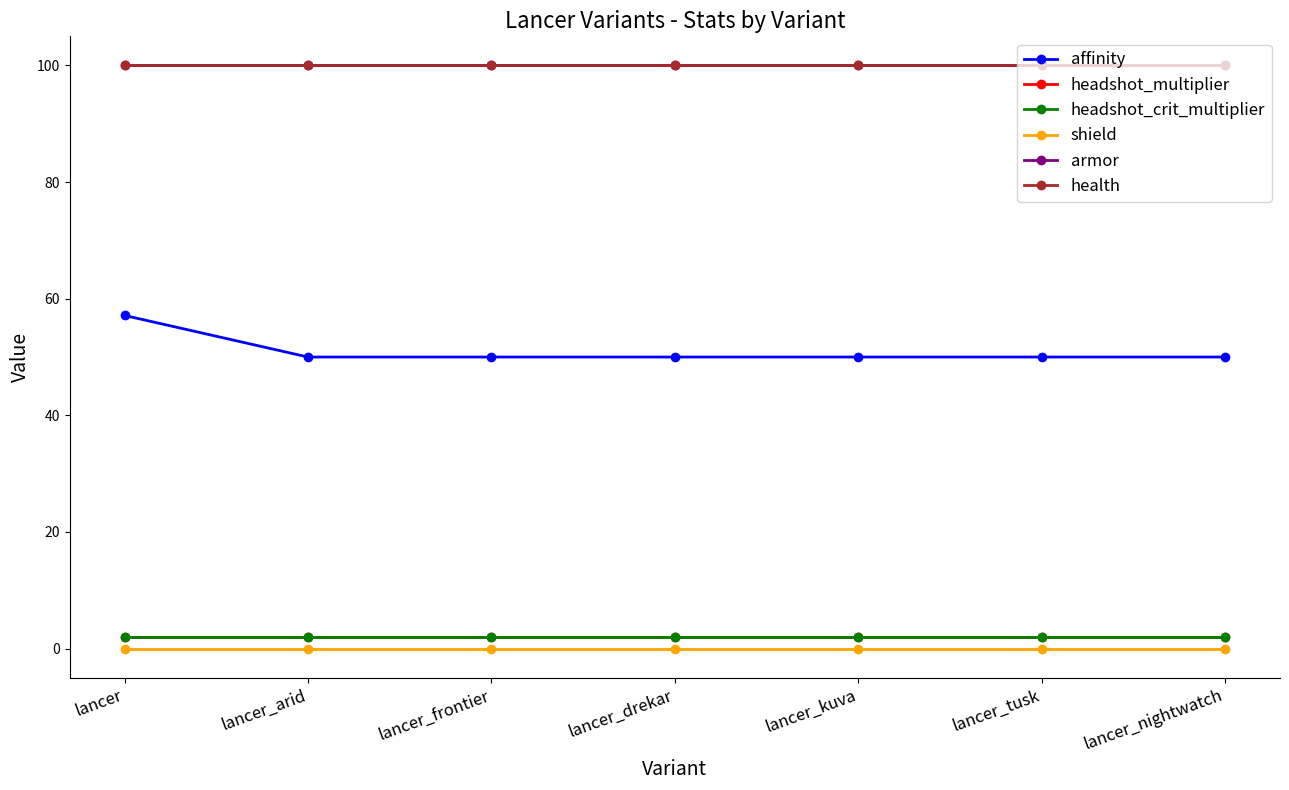

True or false: headshot_multiplier and health cross at least once.

False